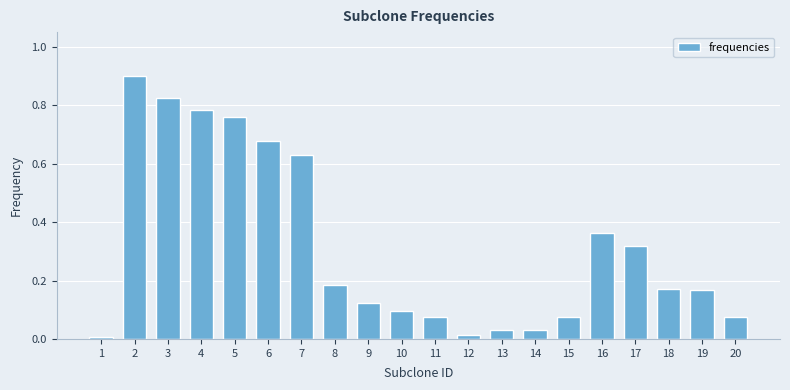

Are the bars horizontal?

No